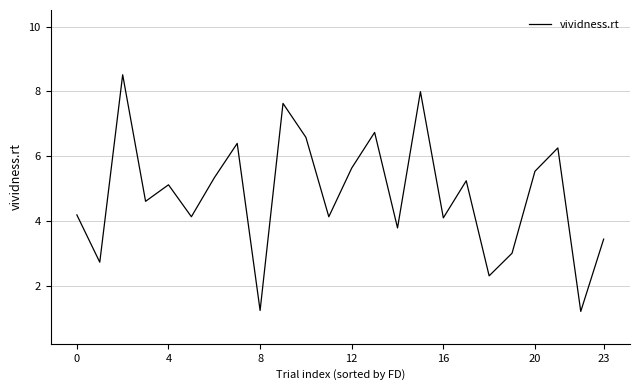

What is the greatest value displayed?

8.5